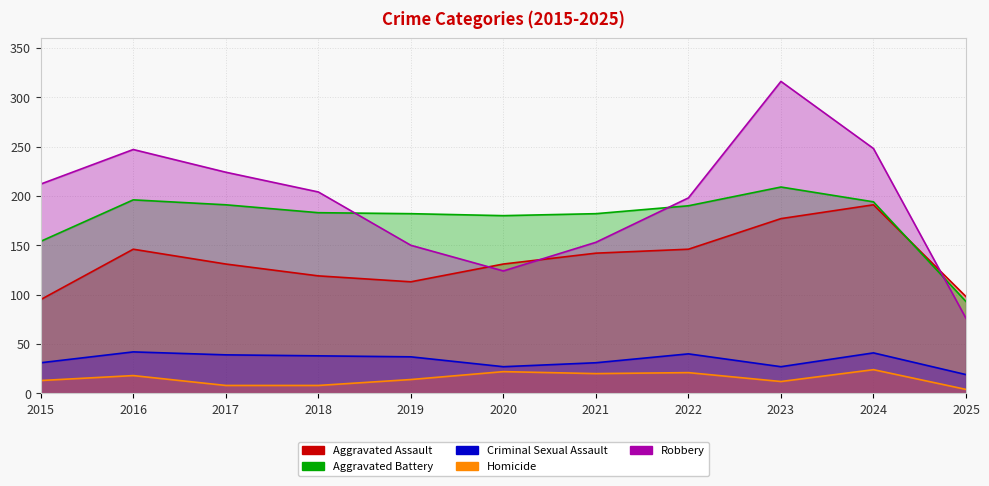

What is the highest value of the Aggravated Battery series?

209